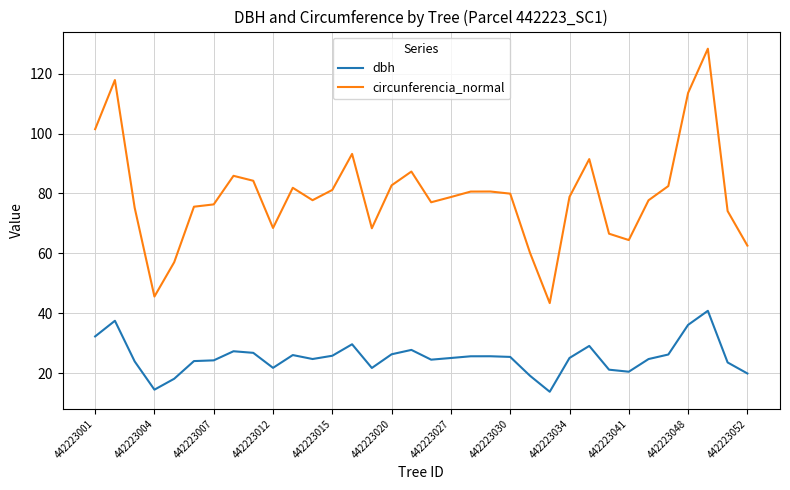

Does the chart display data point markers on the line(s)?

No